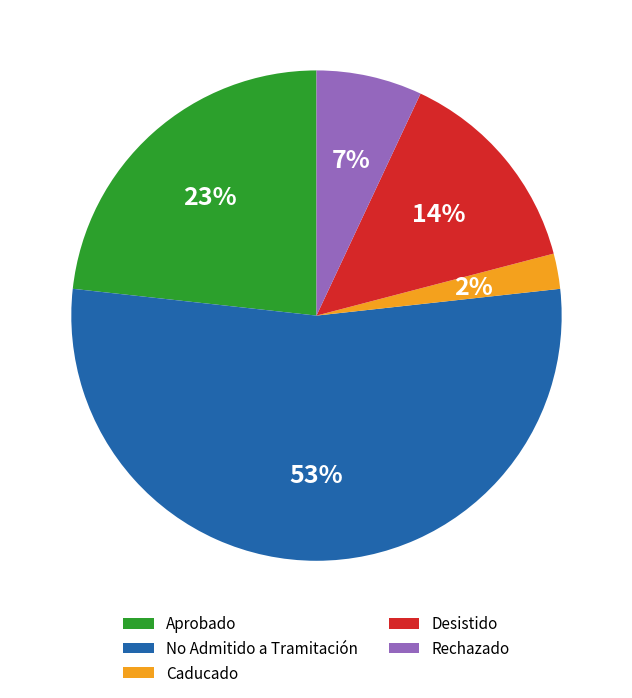

Does any single category account for the majority?

Yes